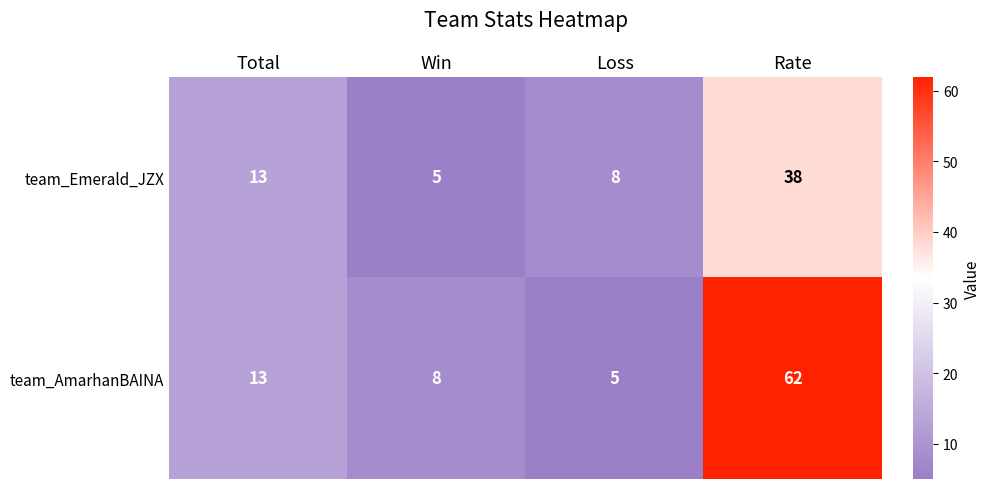

How many categories are shown in the chart?

4